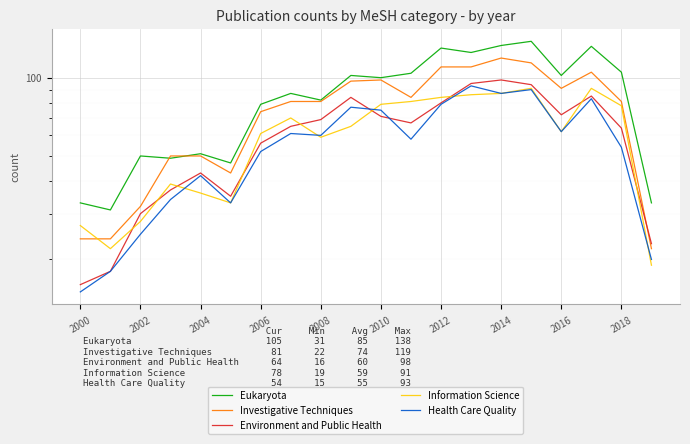

Reading left to right, list all the values displayed in this chart.

Eukaryota: 33	31	50	49	51	47	79	87	82	102	100	104	130	125	133	138	102	132	105	33
Investigative Techniques: 24	24	32	50	50	43	74	81	81	97	98	84	110	110	119	114	91	105	81	22
Environment and Public Health: 16	18	30	37	43	35	56	65	69	84	71	67	80	95	98	94	72	85	64	23
Information Science: 27	22	28	39	36	33	61	70	59	65	79	81	84	86	87	91	62	91	78	19
Health Care Quality: 15	18	25	34	42	33	52	61	60	77	75	58	79	93	87	90	62	83	54	20